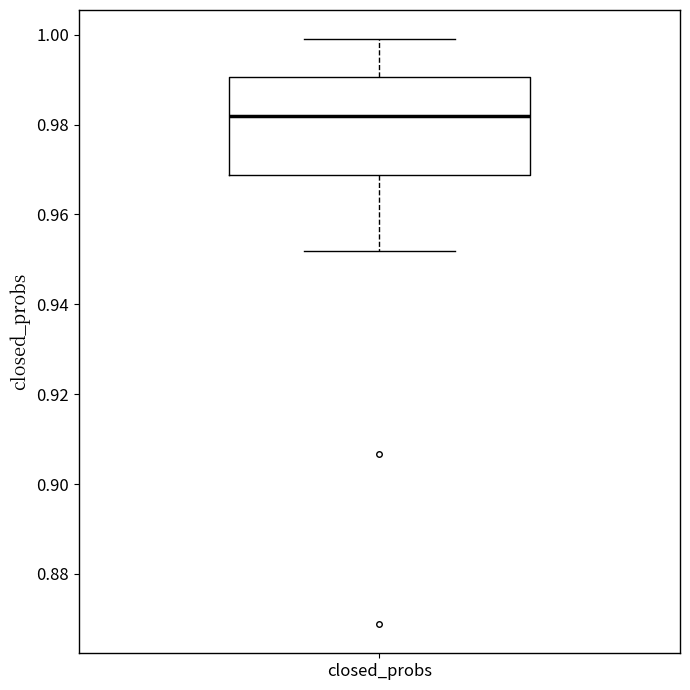

Read this box plot against the y-axis: the position of the median line, the range covered by the box, and the ends of both whiskers. The values are not printed on the chart, so give them approximately, as read against the axis.

median 0.982, box 0.968 to 0.990, whiskers 0.952 to 1.000